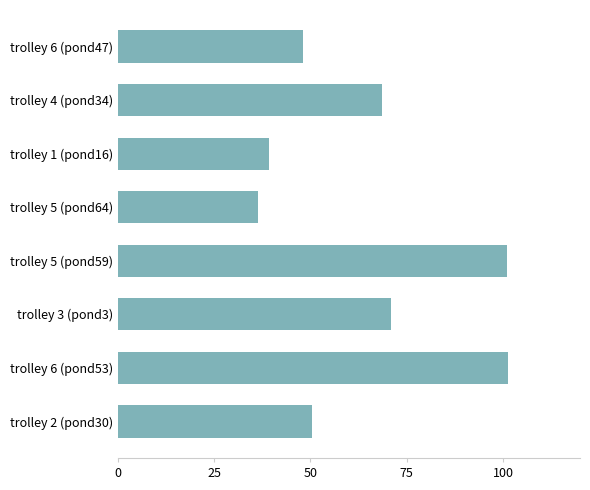

What is the value of the 3rd bar from the top?

39.1